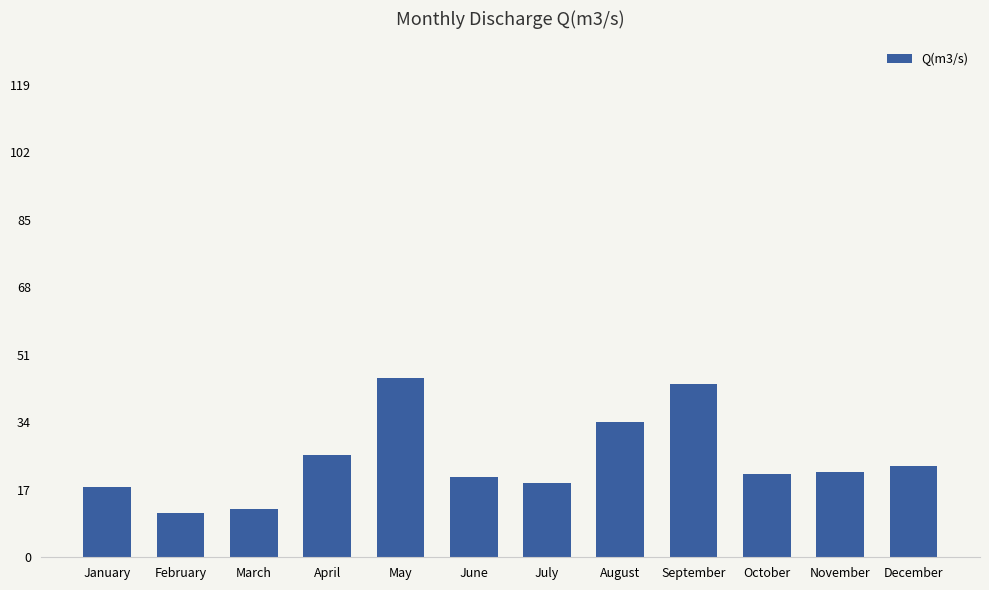

What is the value of the 5th bar from the left?

45.2